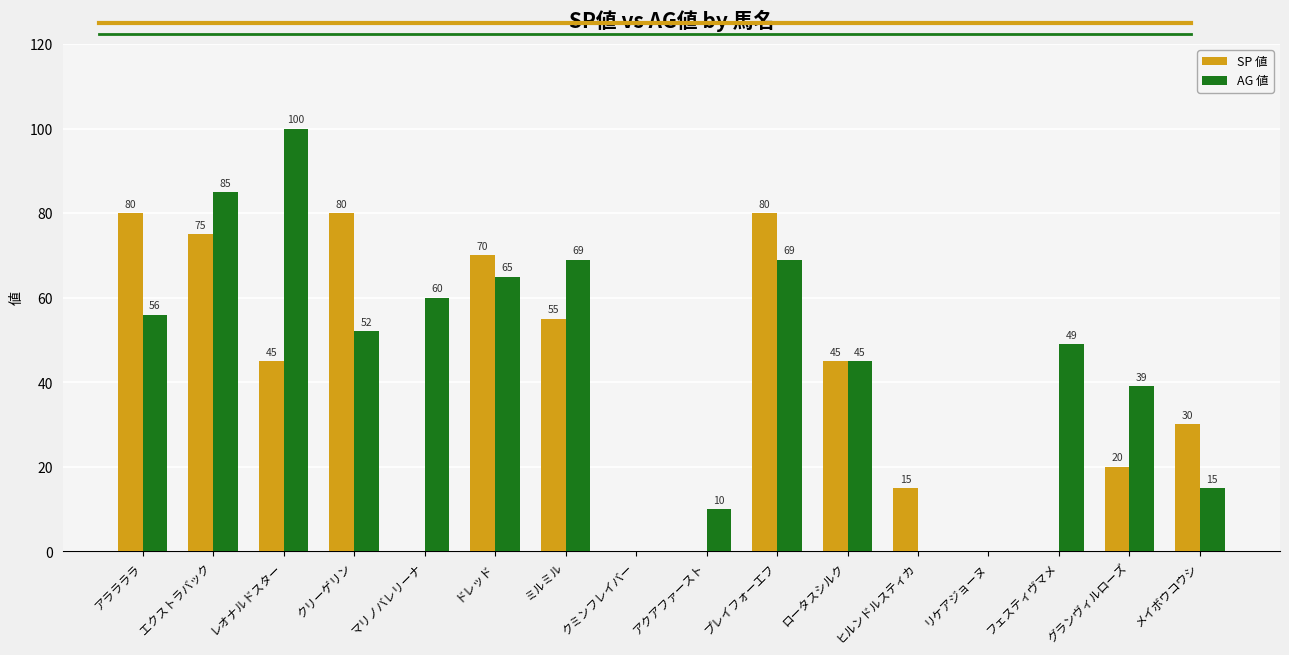

What value does the SP 値 series have at ミルミル?

55